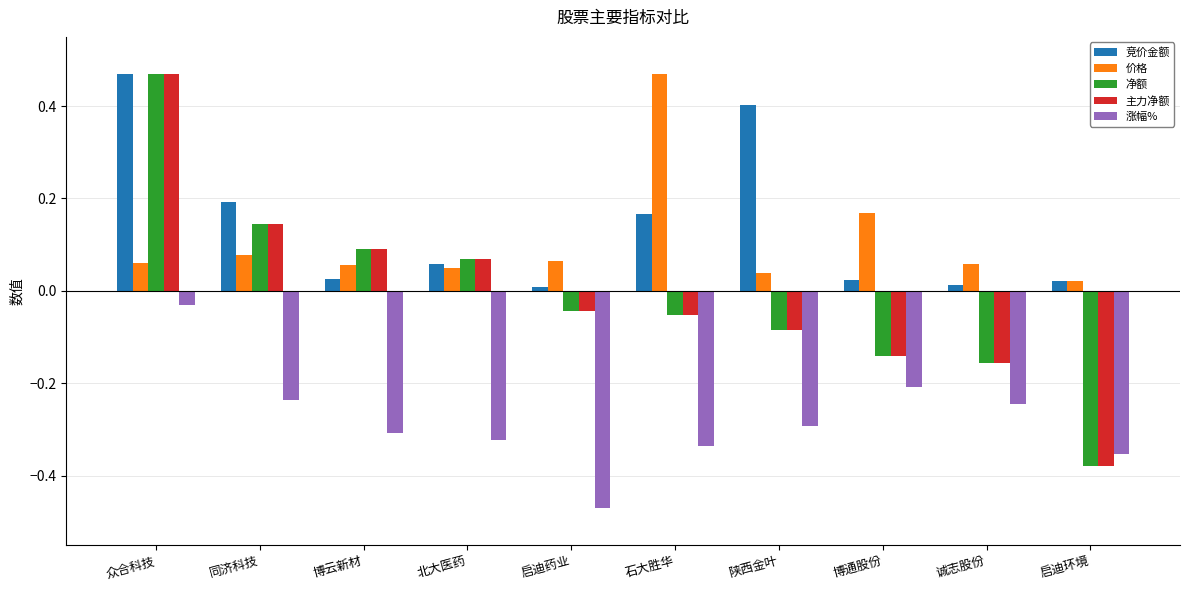

What are all the series names shown in the legend?

竞价金额, 价格, 净额, 主力净额, 涨幅%